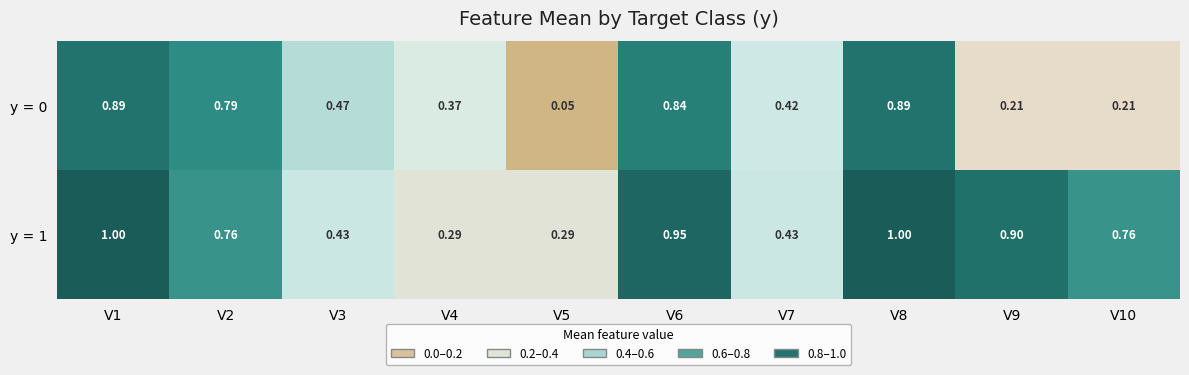

What is the greatest value displayed?

1.0